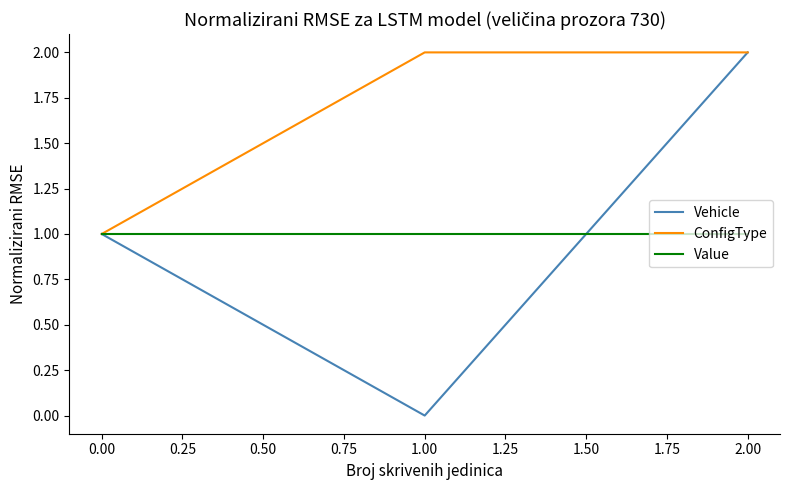

At 1.00, list the series in order from smallest to largest.

Vehicle, Value, ConfigType